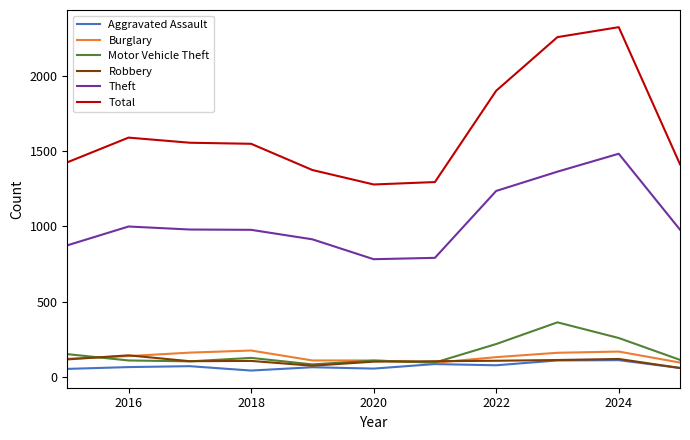

Which series has the largest total across all categories?

Total